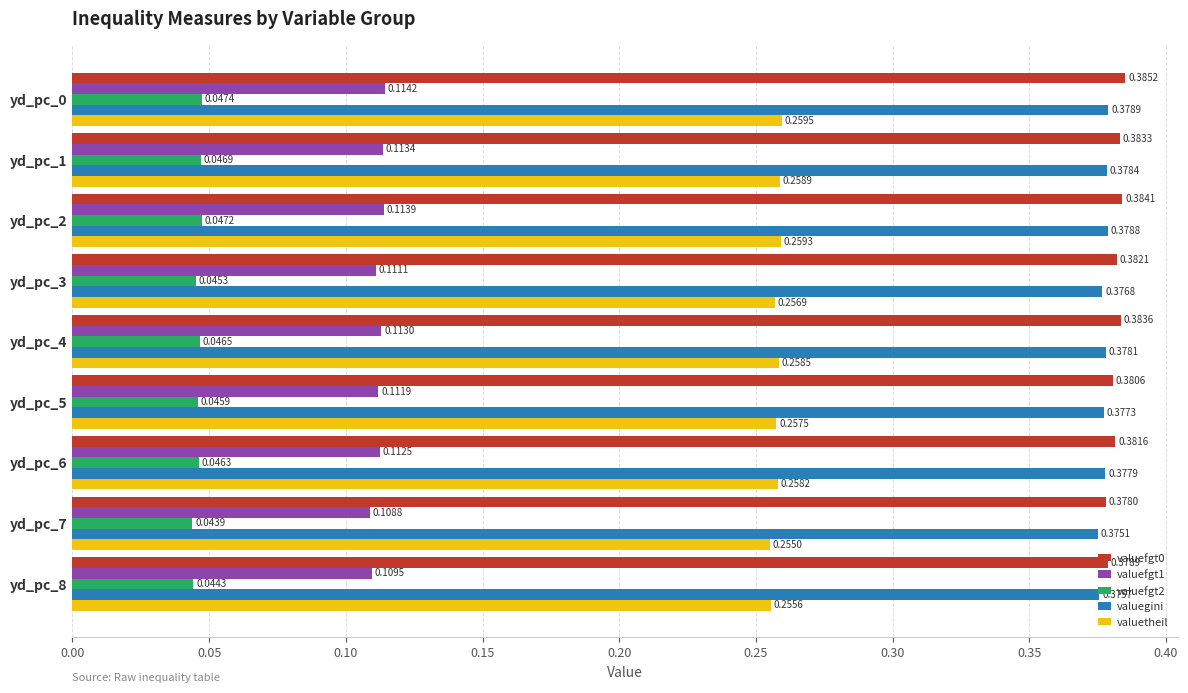

Where is valuetheil nearest to the value 0?

yd_pc_7